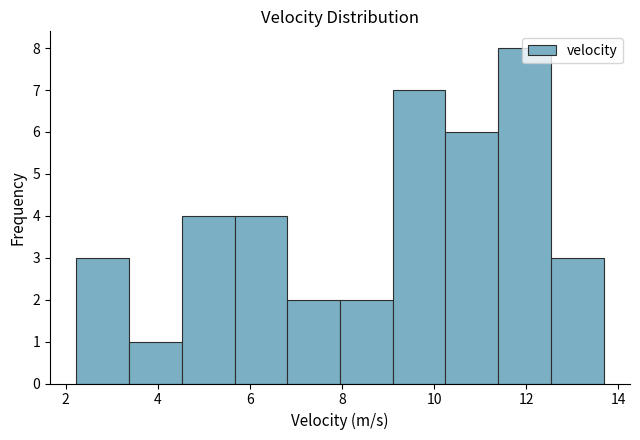

Reading left to right, transcribe this chart: for each bar, give the range it covers on the x-axis and its height. Neither the bar edges nor the heights are printed on the chart, so give them approximately, as read against the axes.

2.2 to 3.4: 3
3.4 to 4.6: 1
4.6 to 5.6: 4
5.6 to 6.8: 4
6.8 to 8.0: 2
8.0 to 9.2: 2
9.2 to 10.2: 7
10.2 to 11.4: 6
11.4 to 12.6: 8
12.6 to 13.6: 3